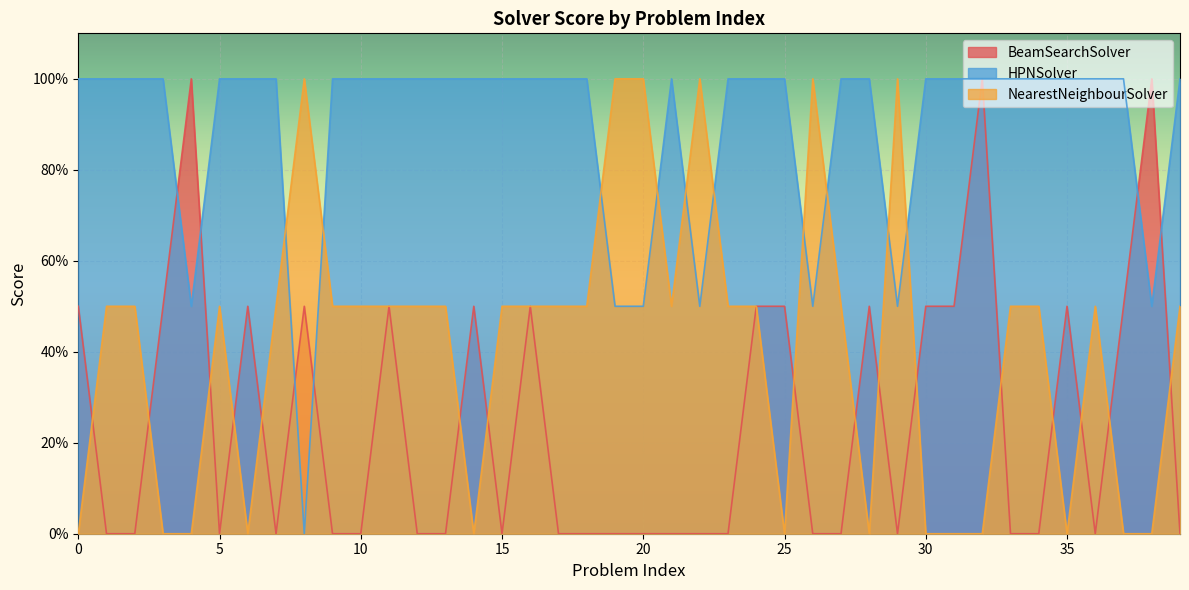

At which category is the sum across all series the highest?

11